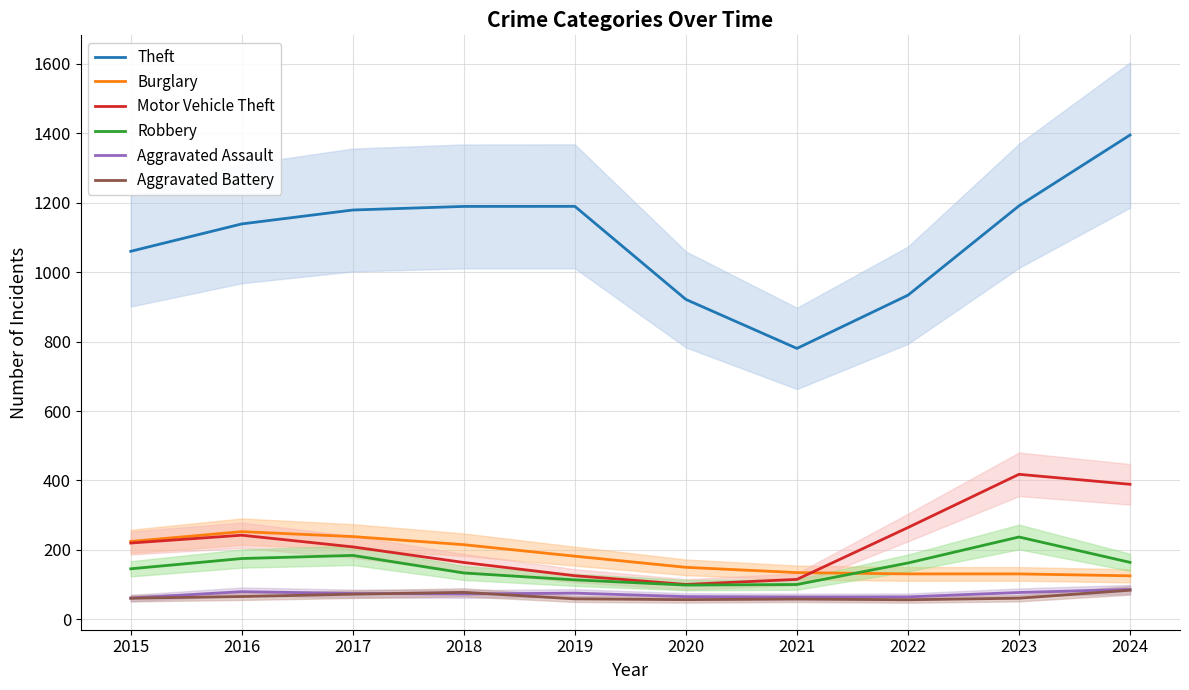

What is the greatest value displayed?

1394.7